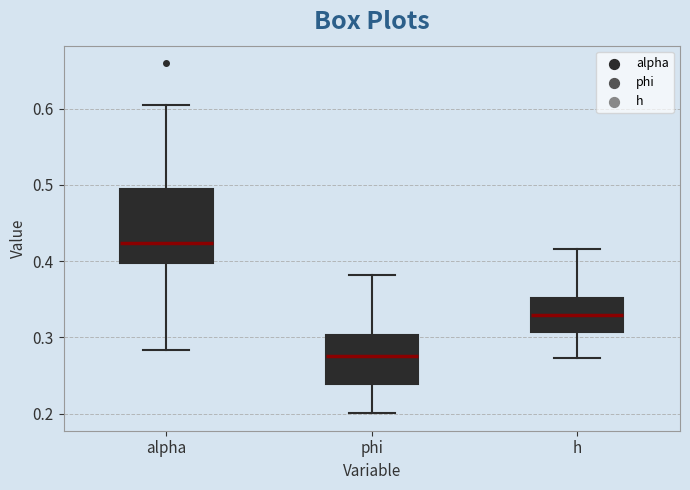

Comparing the boxes themselves (not the whiskers), which one is the tallest?

alpha